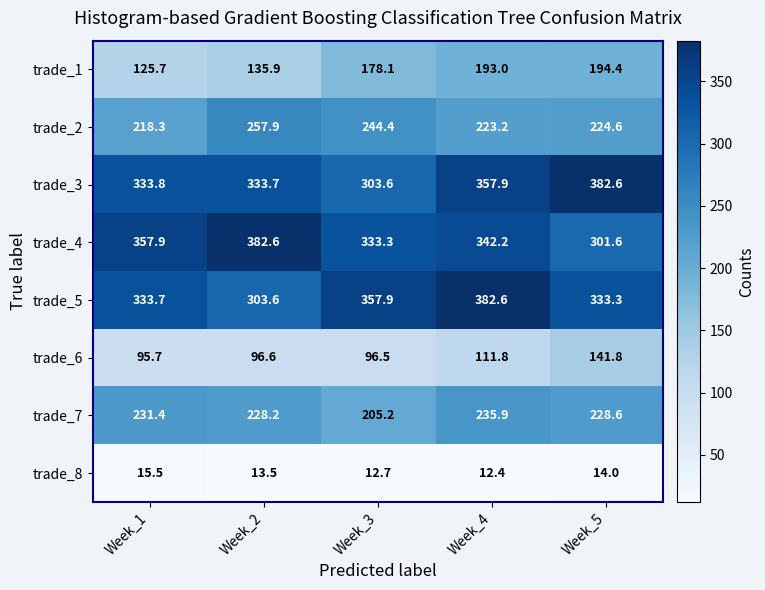

Read the trade_7 value at Week_1.

231.4